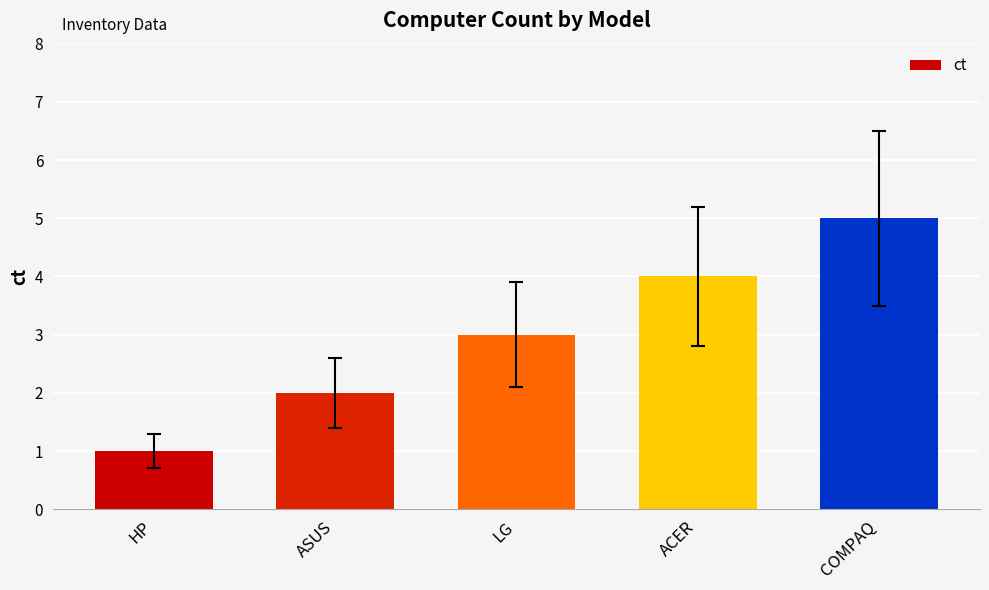

Rank the categories by value from highest to lowest.

COMPAQ, ACER, LG, ASUS, HP